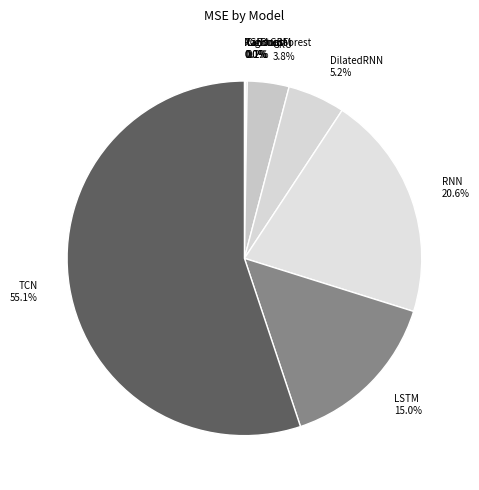

What is the ratio of the value at LSTM 15.0% to the value at TCN 55.1%?

0.3